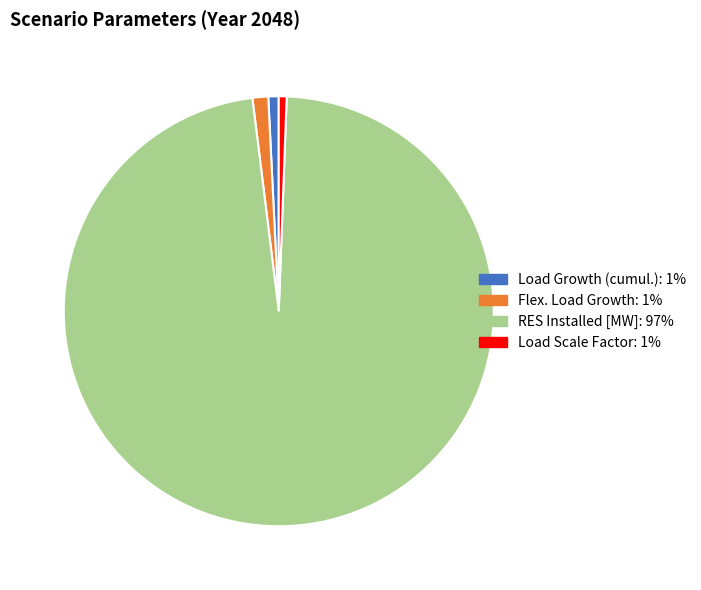

Combined, do RES Installed [MW] and Load Growth (cumul.) account for over 50%?

Yes